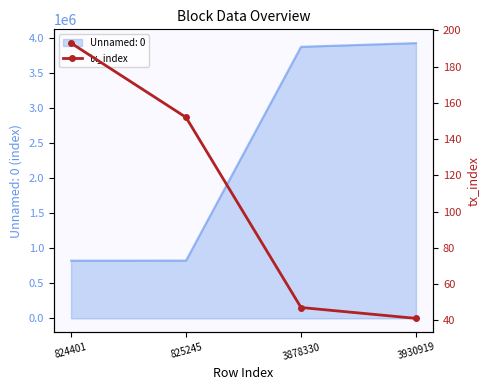

True or false: Unnamed: 0 has more than 1 interior local peaks.

False